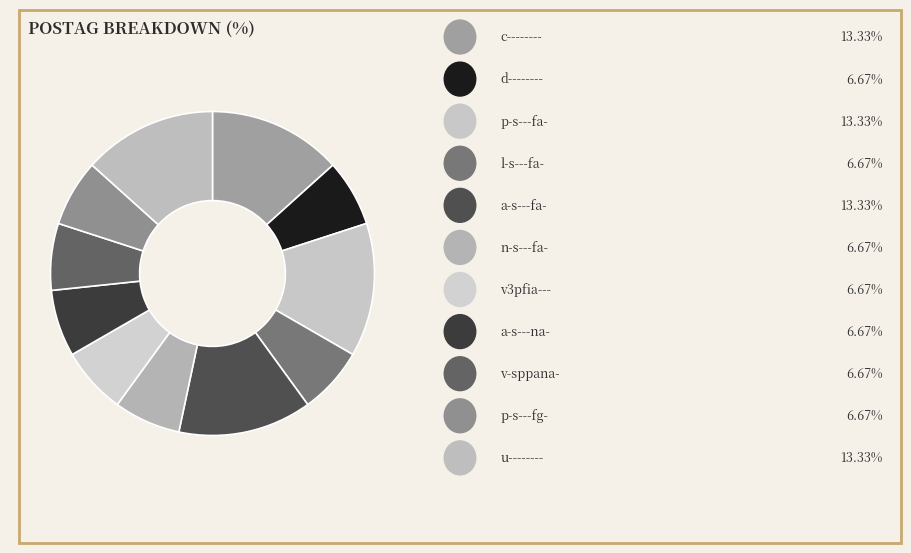

How many slices are in this pie chart?

11